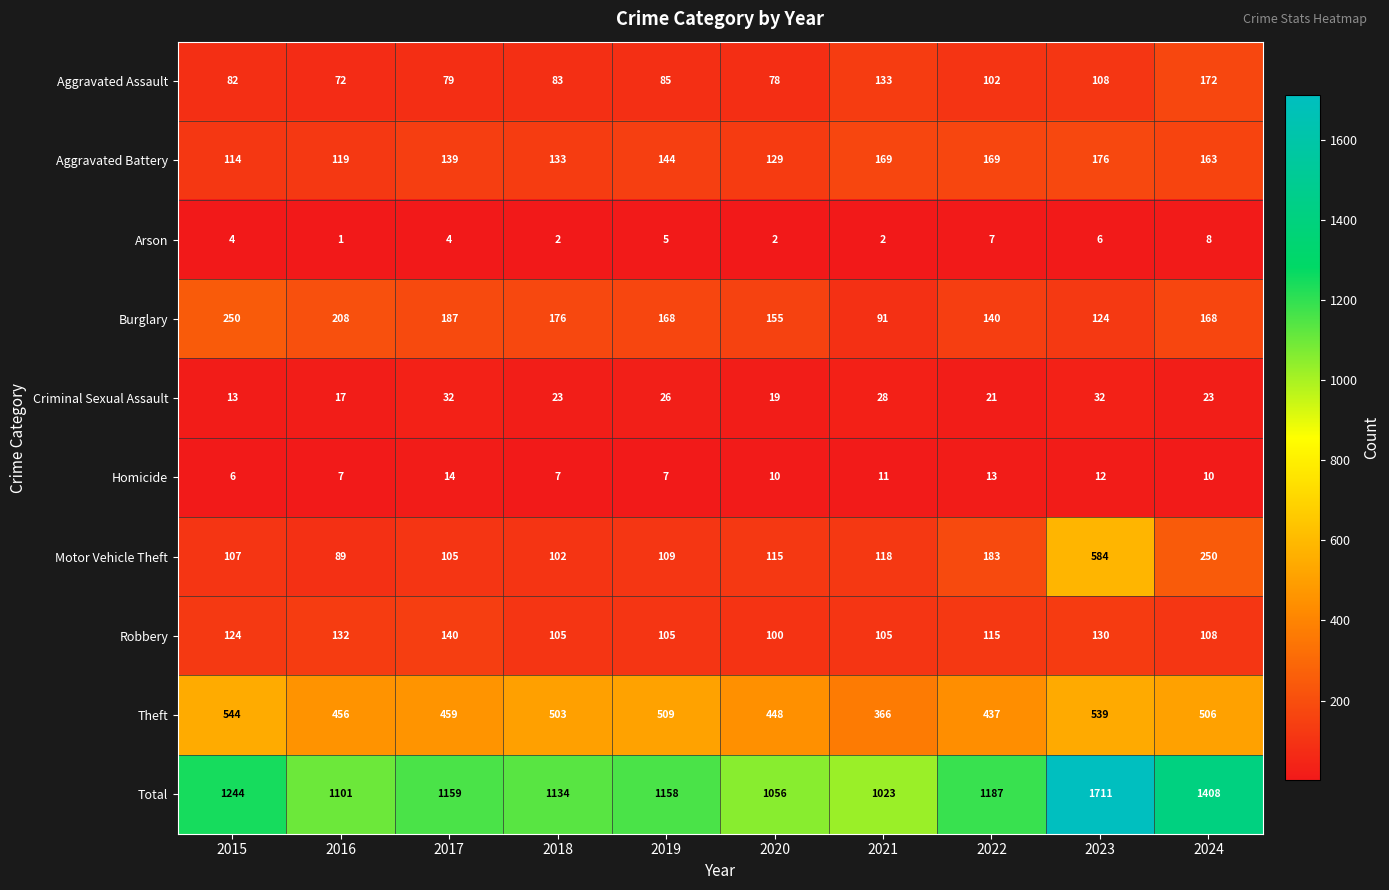

The Homicide series shows 5 at 2020. True or false?

False